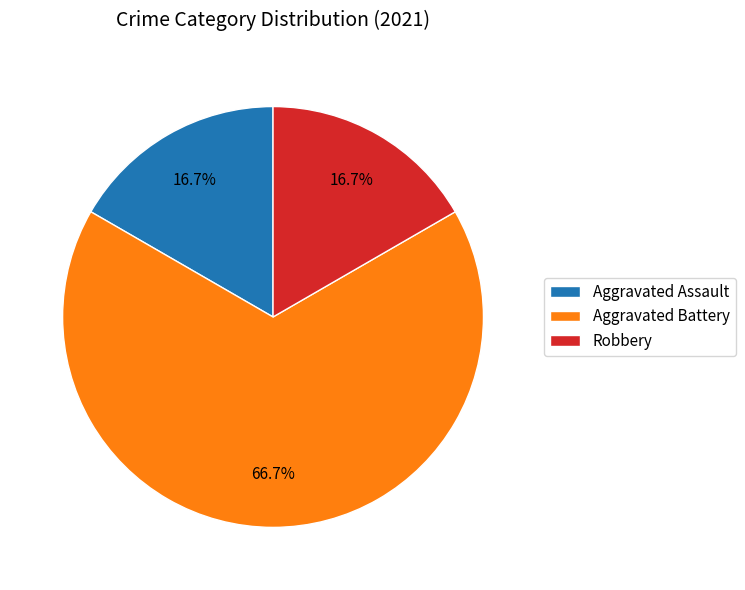

Do Aggravated Assault and Aggravated Battery together represent more than half of the pie?

Yes